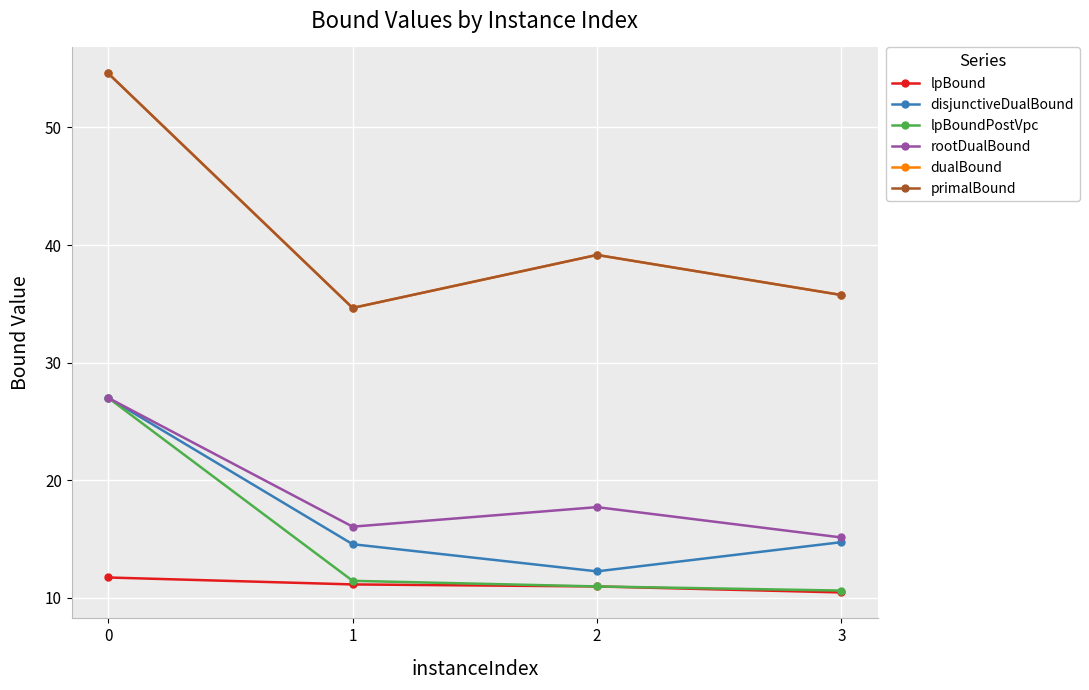

The value of lpBound at 2 is 6.2. True or false?

False